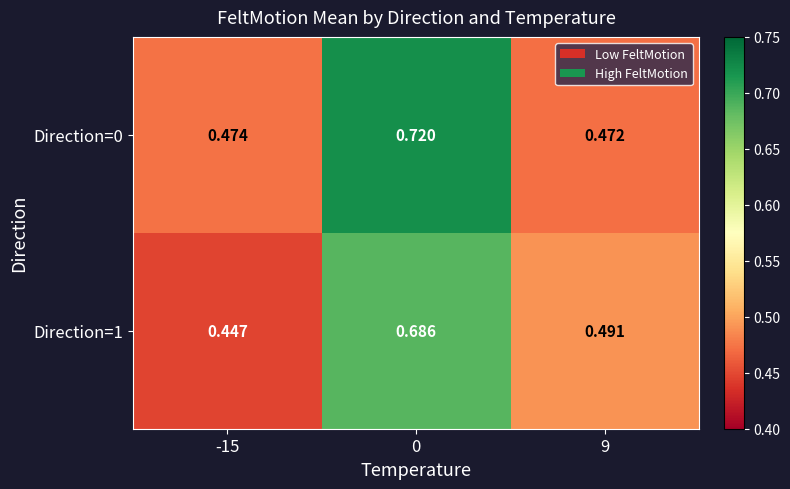

Is the value of Direction=0 at 0 greater than the value of Direction=1 at 0?

Yes